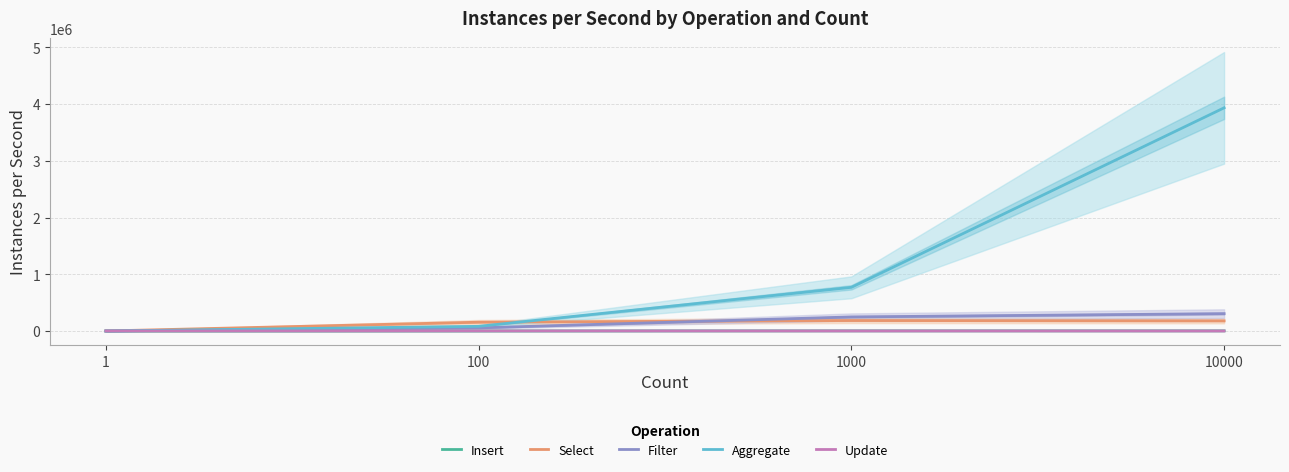

What is the lowest value of the Aggregate series?

577